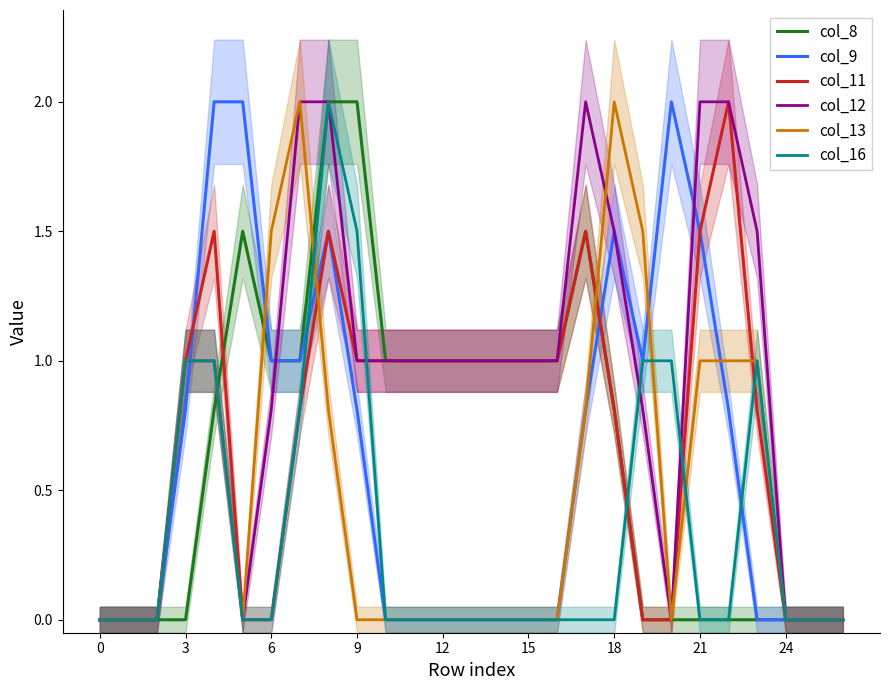

What is the maximum value for col_8?

2.0